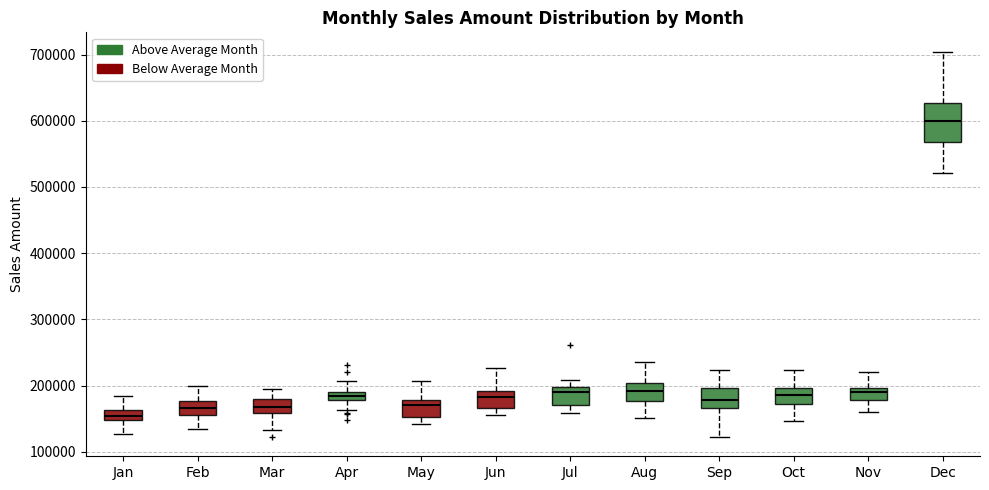

Where is the upper edge of the box for Aug on the y-axis? The values are not printed on the chart, so give them approximately, as read against the axis.

200000